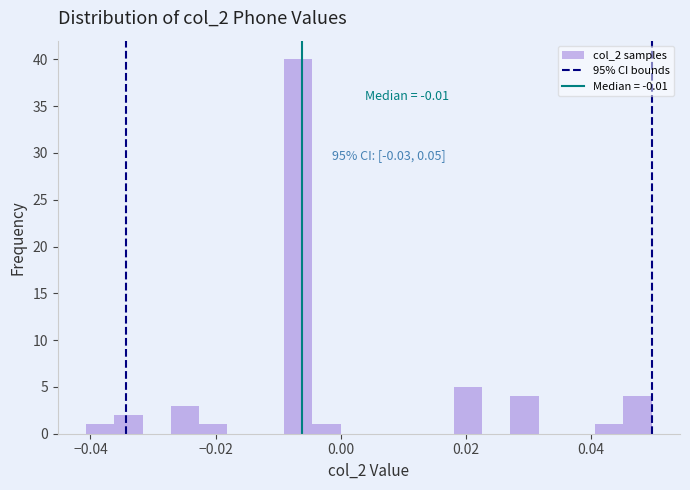

Read against the x-axis, roughly where is the centre of the tallest bar?

-0.006